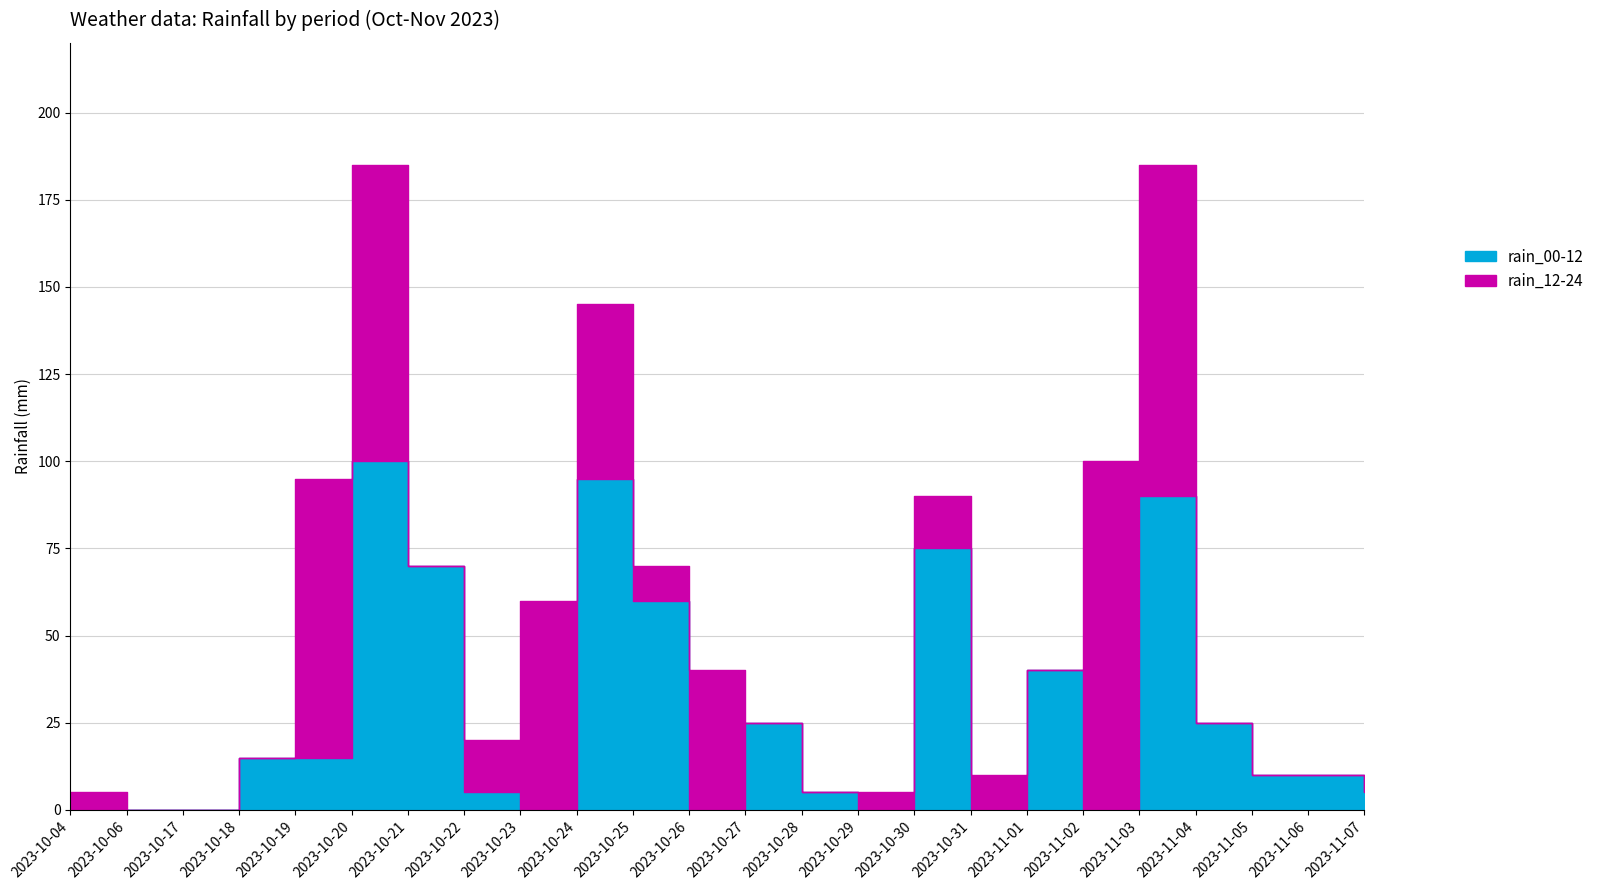

True or false: rain_12-24 has a value of 5 at 2023-10-29.

True